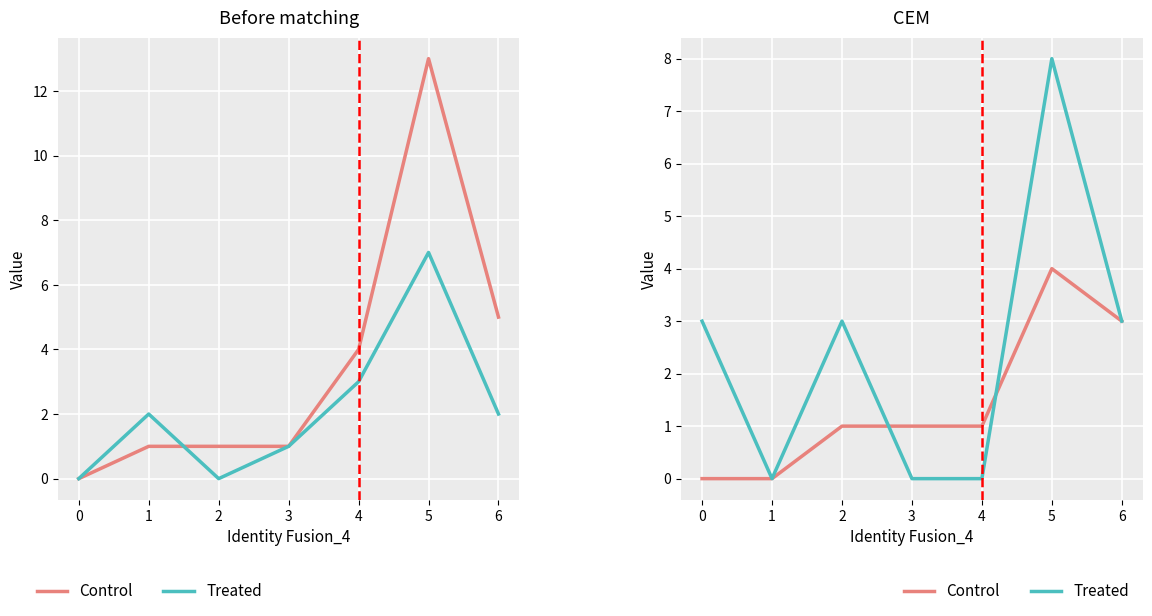

What are all the series names shown in the legend?

Control, Treated